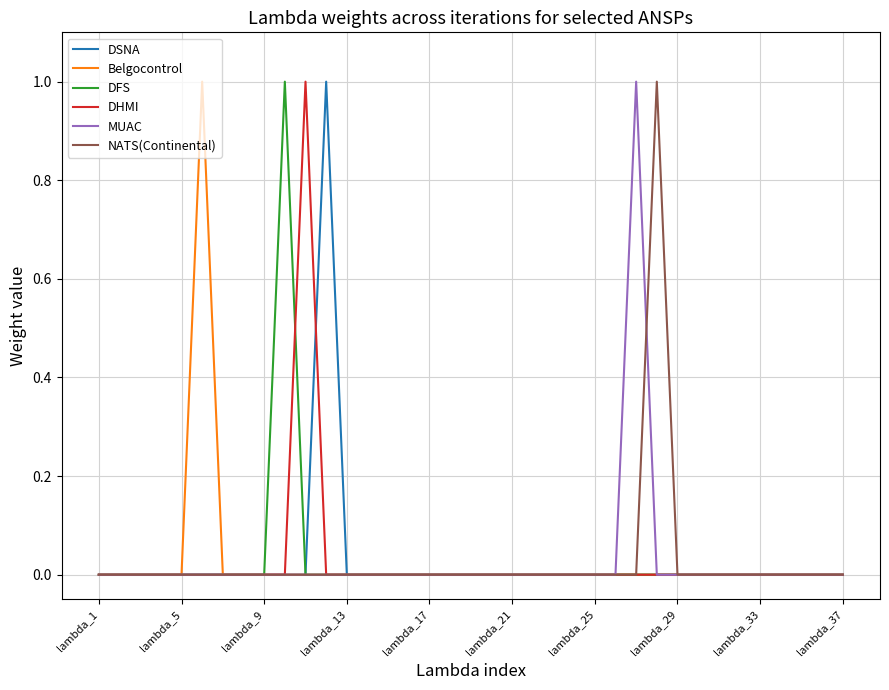

How many lines are shown in the chart?

6